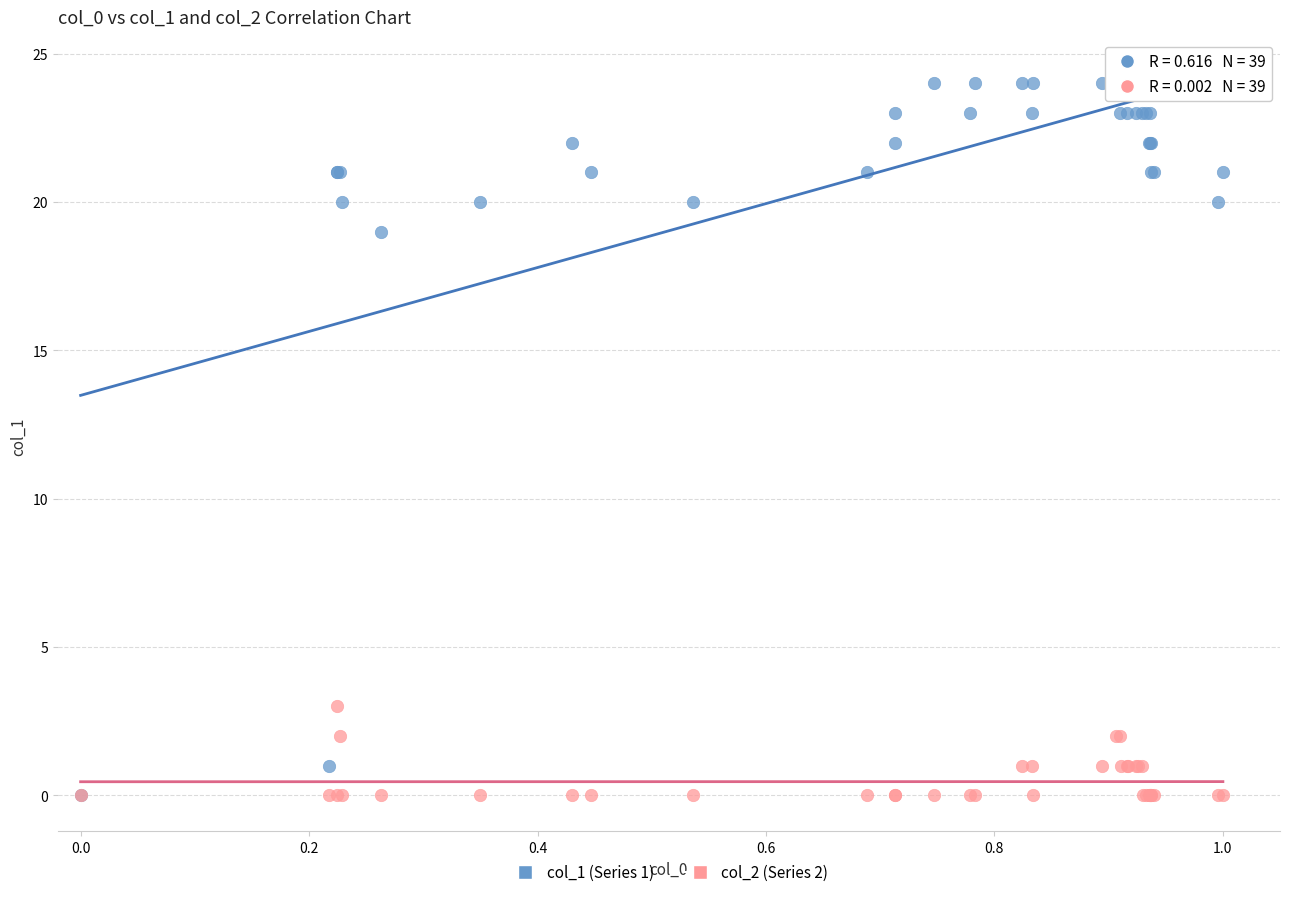

Across all series, what Y value is closest to 12?

19